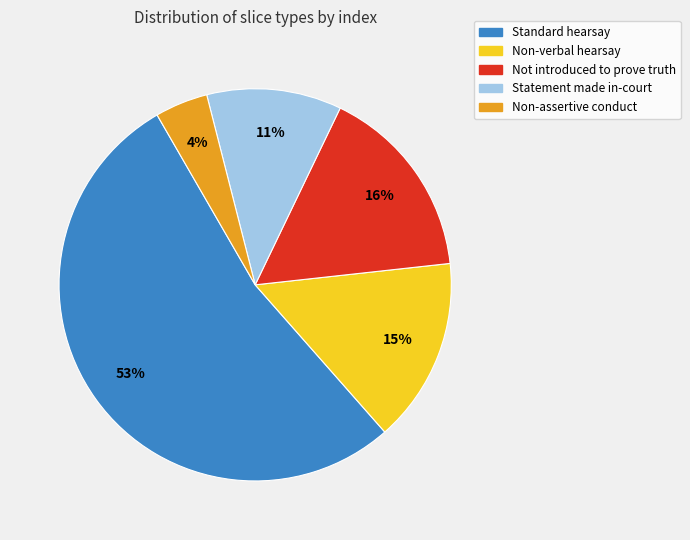

To the nearest percent, what is the difference between the largest and smallest slice percentages?

49%